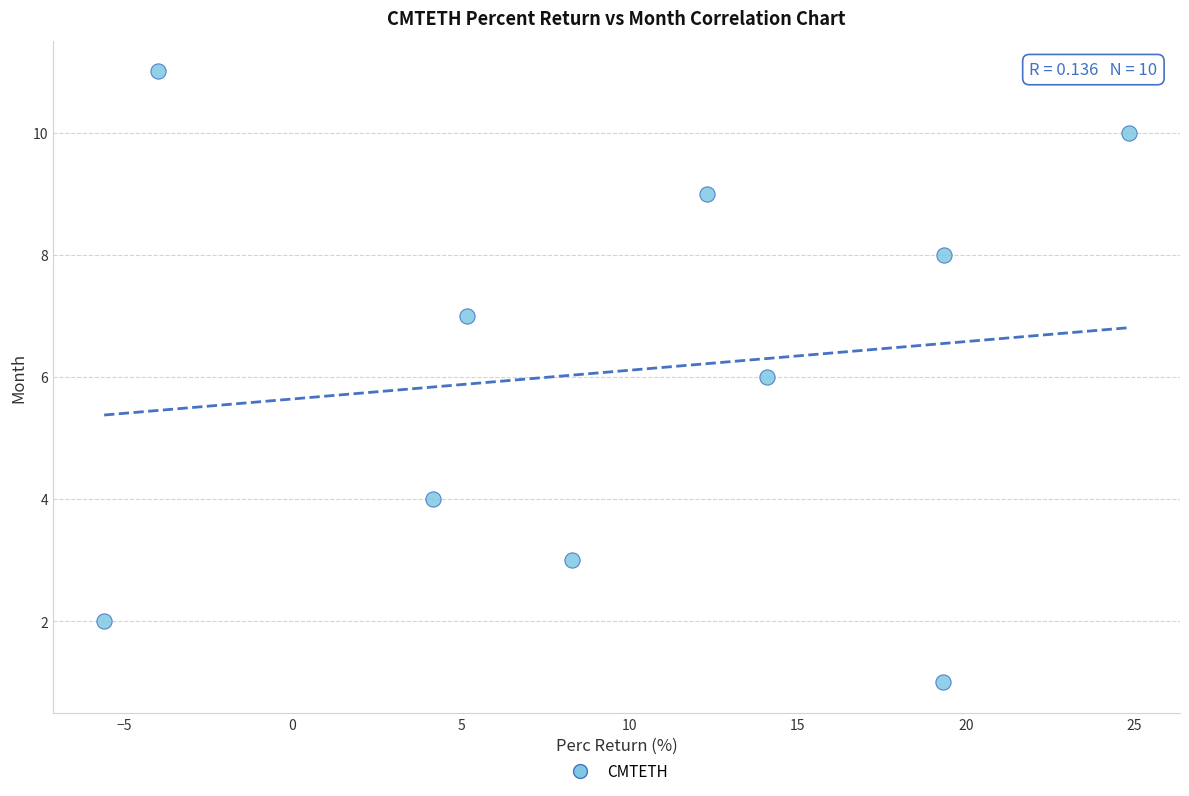

What is the average Y value?

6